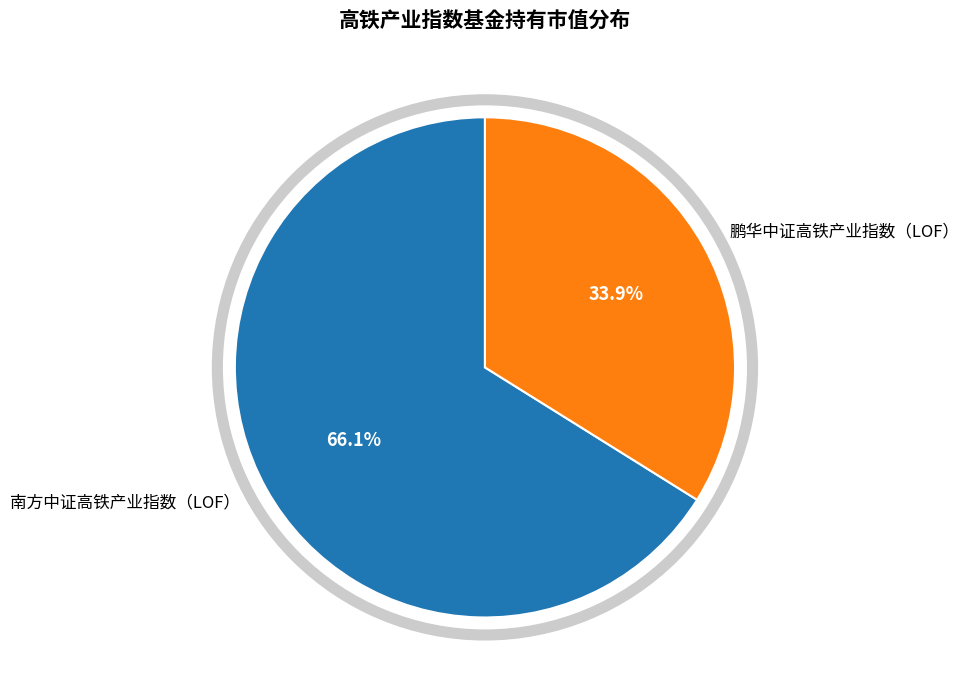

The 南方中证高铁产业指数（LOF） slice represents 66% of the pie. True or false?

True